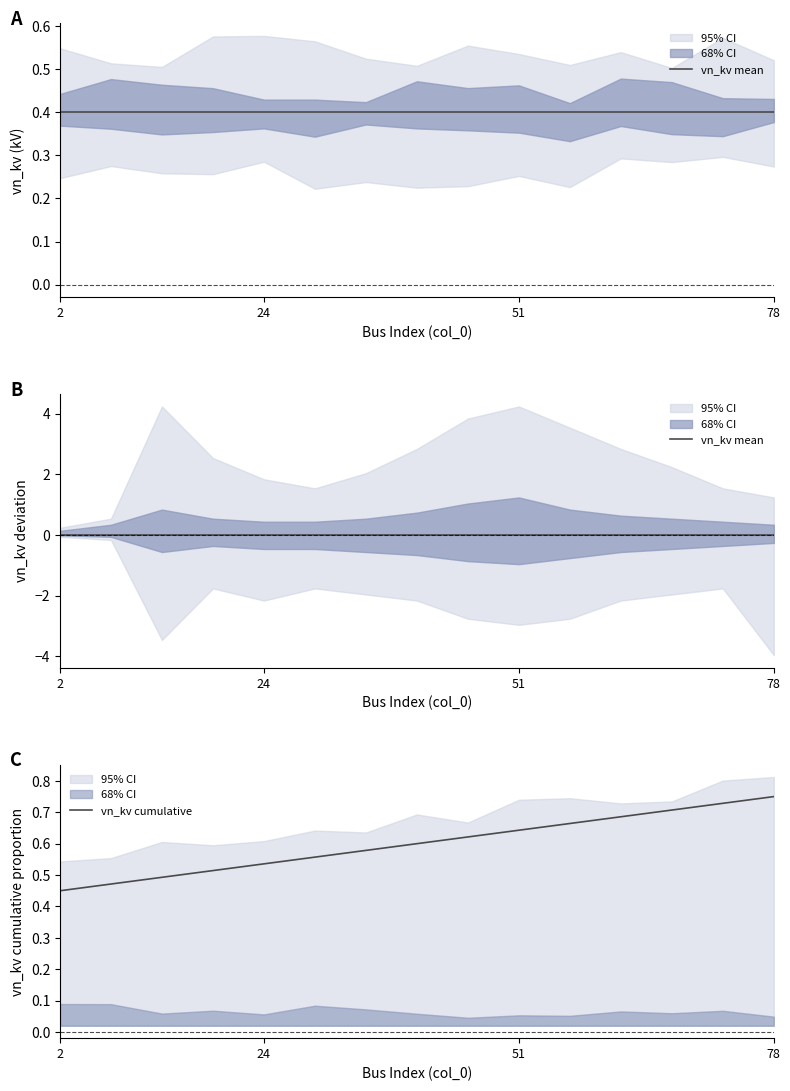

The value of vn_kv cumulative at 2 is 0.8. True or false?

False